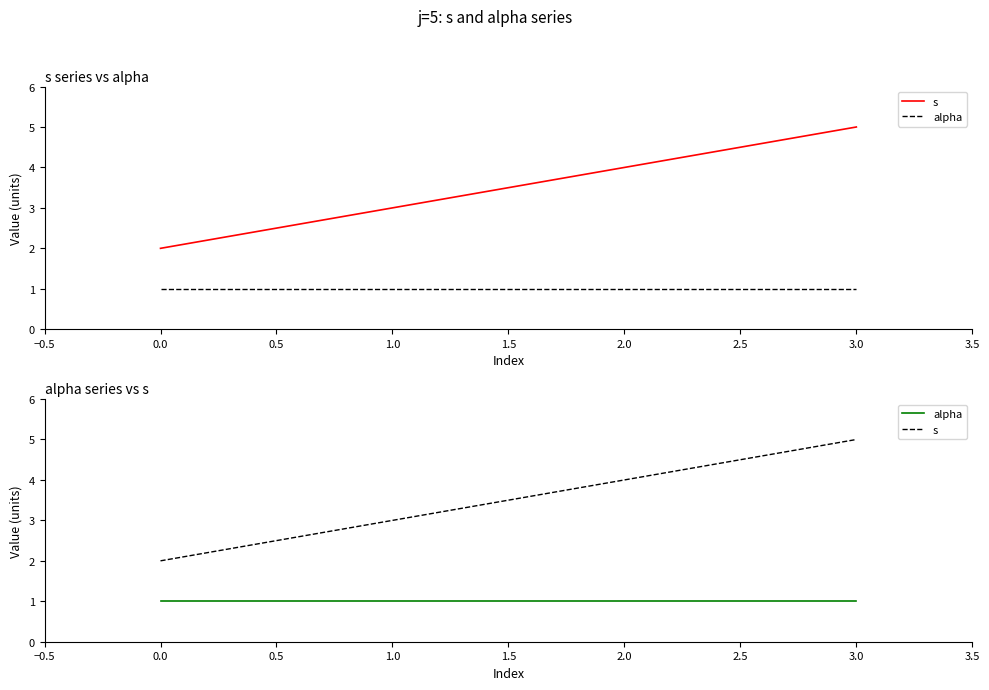

What is the value of the s point at the 3rd from the left?

4